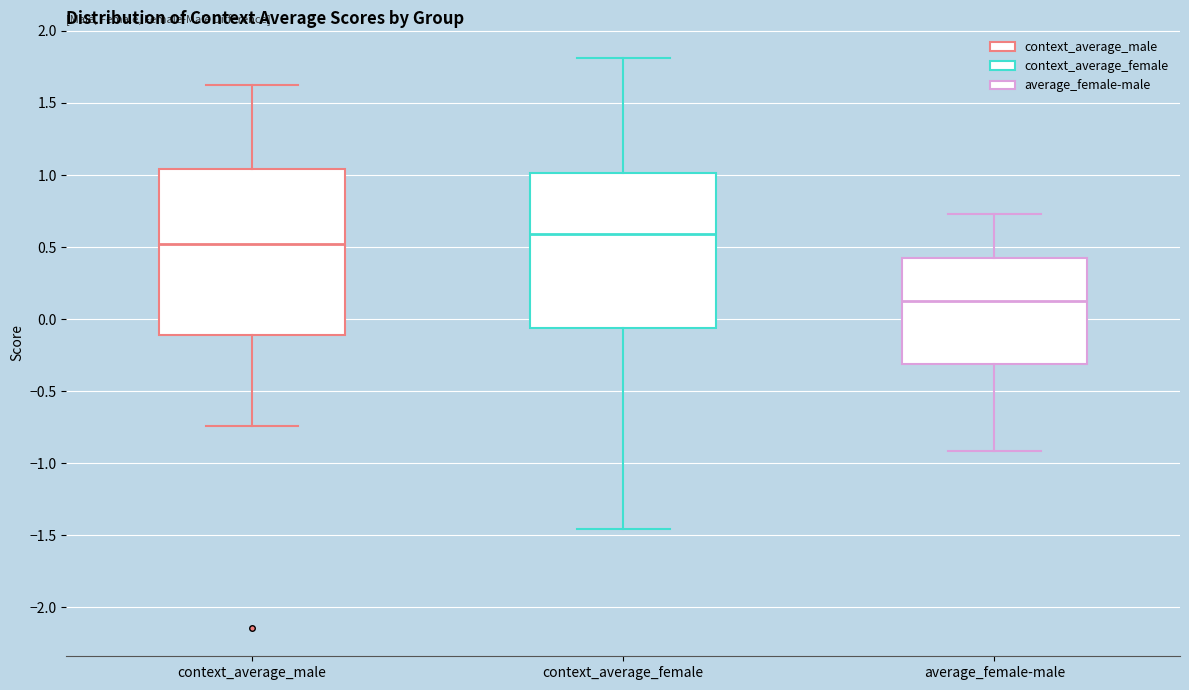

Reading left to right, transcribe this box plot: for each box, give where its median line is, the range the box spans, and where its two whiskers end, as read against the y-axis. The values are not printed on the chart, so give them approximately, as read against the axis.

context_average_male: median 0.50, box -0.10 to 1.05, whiskers -0.75 to 1.60
context_average_female: median 0.60, box -0.05 to 1.00, whiskers -1.45 to 1.80
average_female-male: median 0.15, box -0.30 to 0.40, whiskers -0.90 to 0.75